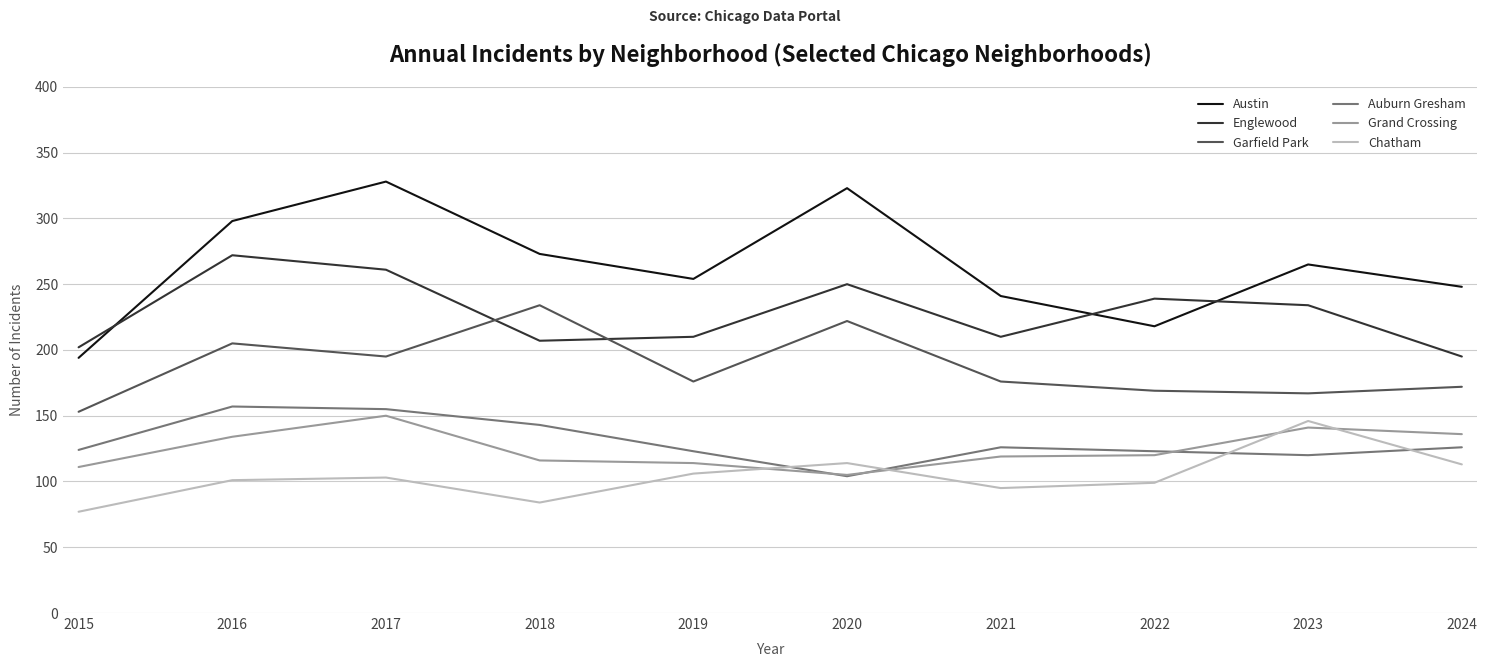

At which category does the chart reach its peak across all series?

2017